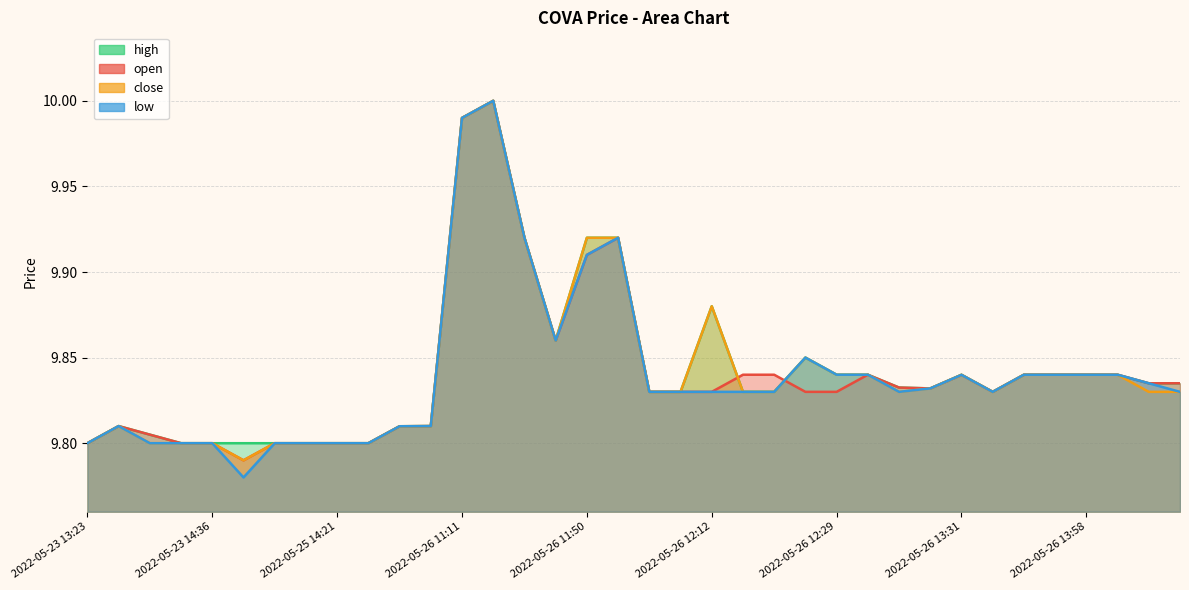

True or false: high and close intersect in this chart.

False